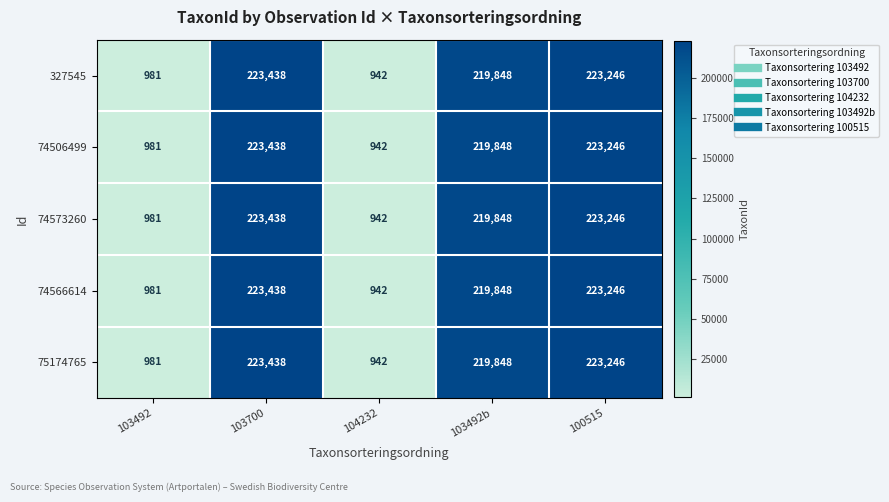

At which category is the sum across all series the highest?

103700